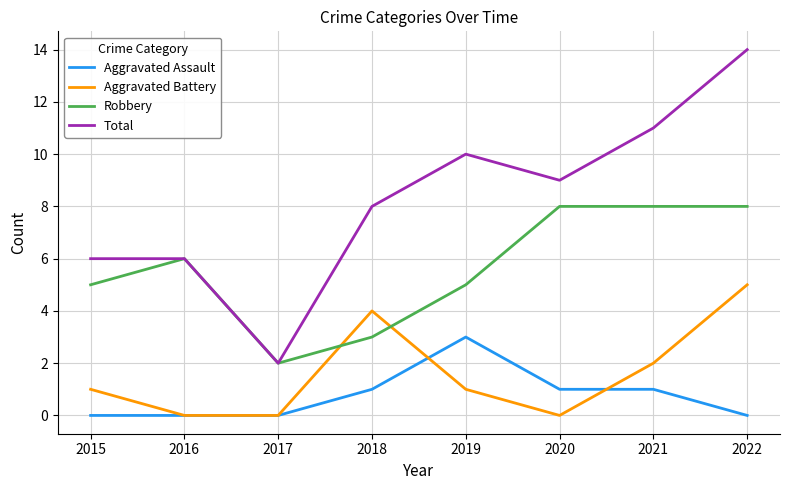

Count the Aggravated Battery values in the range 0 to 4.

7